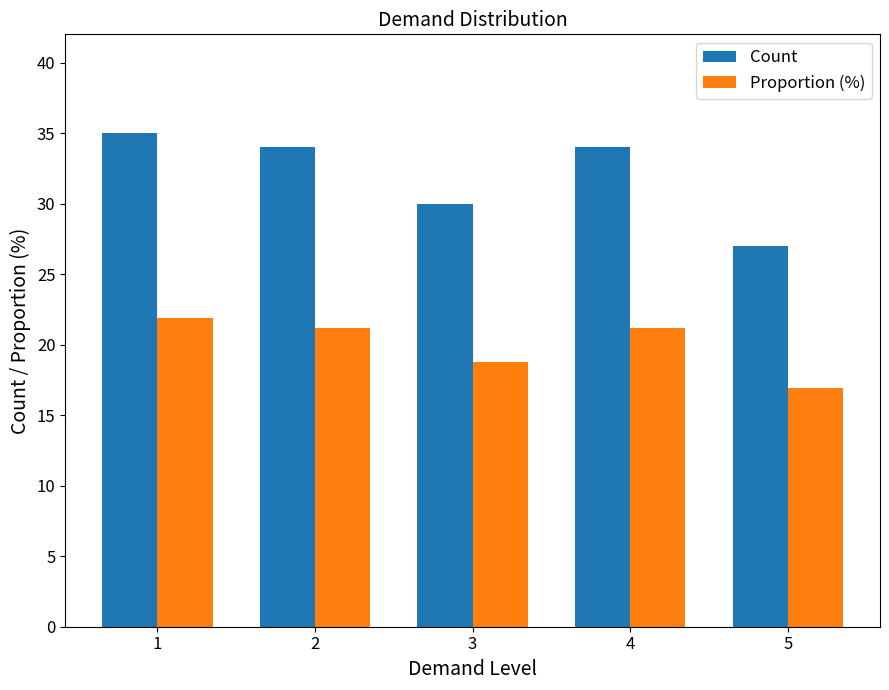

Which category has the lowest value in the Proportion (%) series?

5